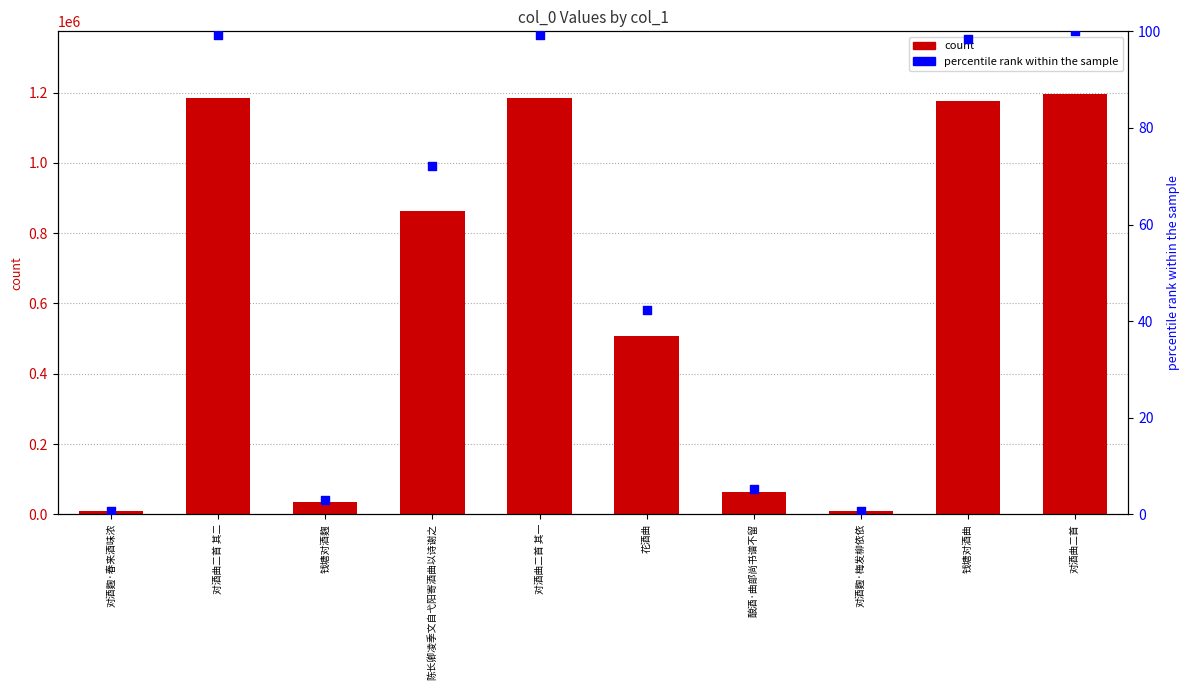

At how many categories does at least one series exceed 933020?

4